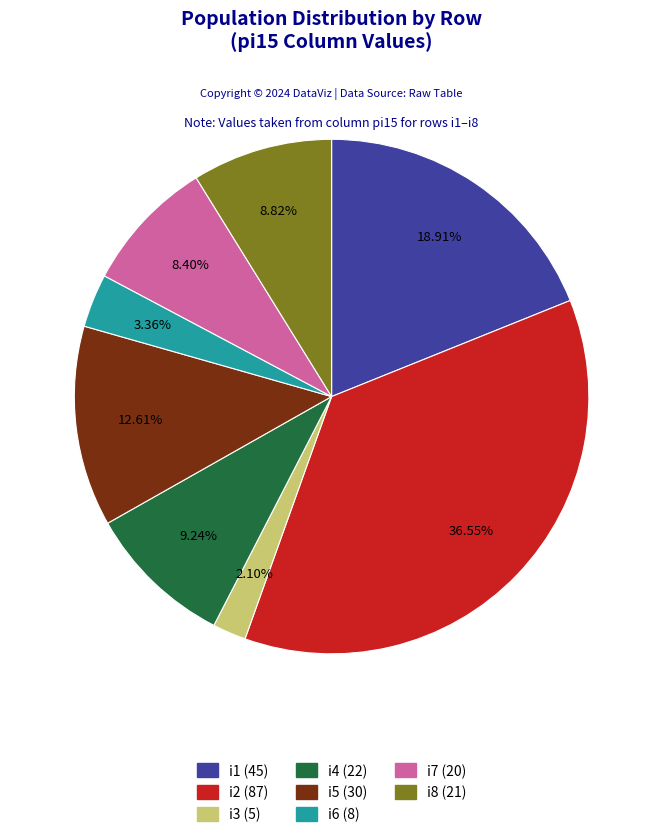

How many slices are in this pie chart?

8